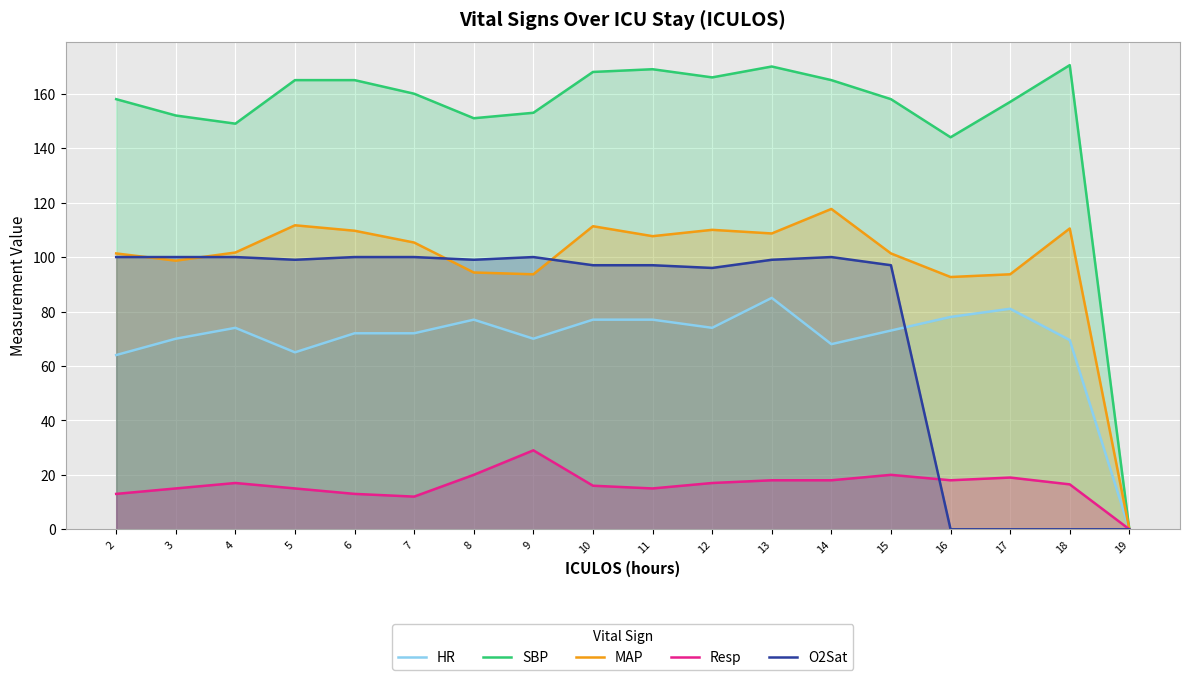

At 9, list the series in order from smallest to largest.

Resp, HR, MAP, O2Sat, SBP